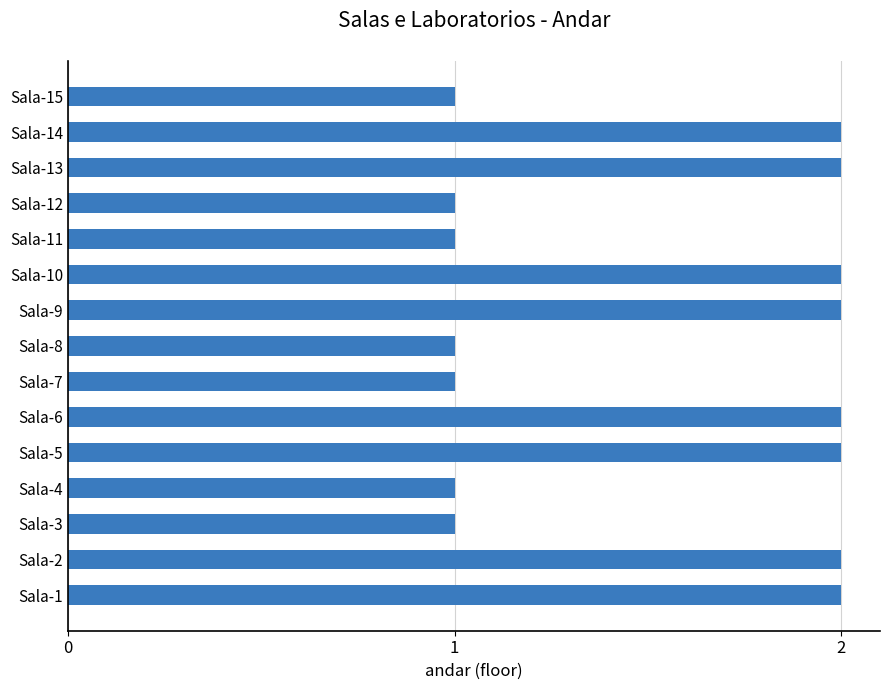

The chart shows a value of 1 at Sala-12. True or false?

True